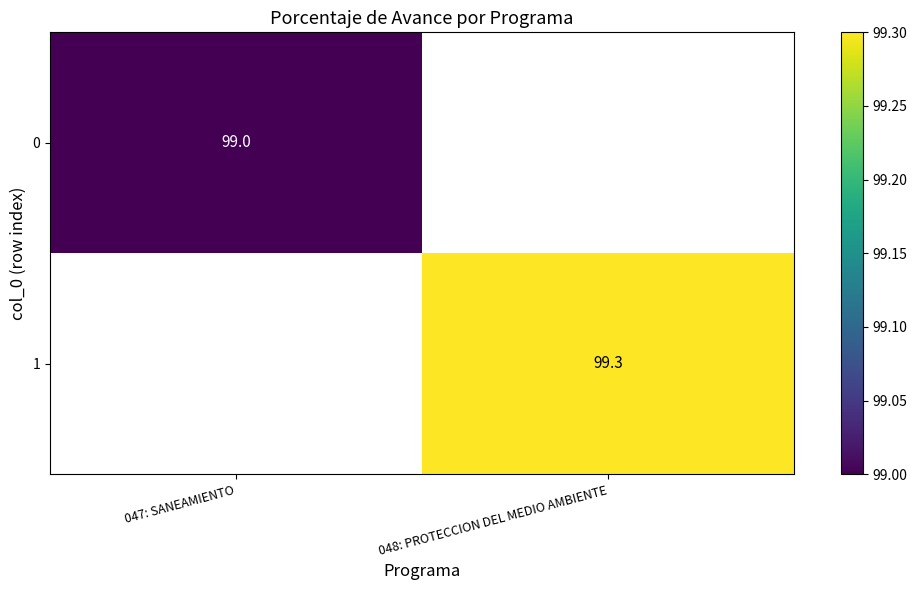

Which category has the highest value across all series?

048: PROTECCION DEL MEDIO AMBIENTE